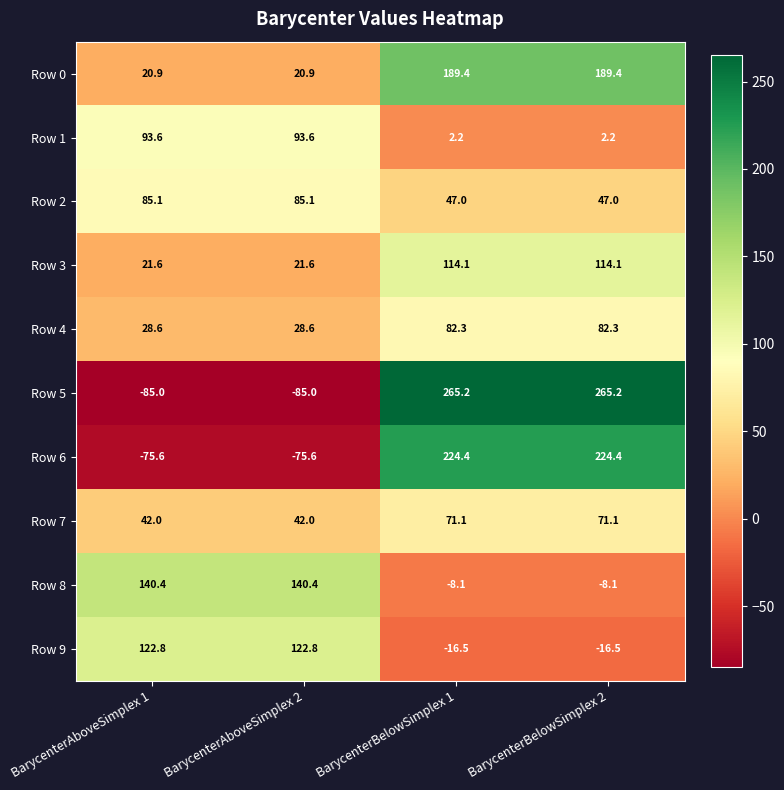

How many series are shown in this chart?

10